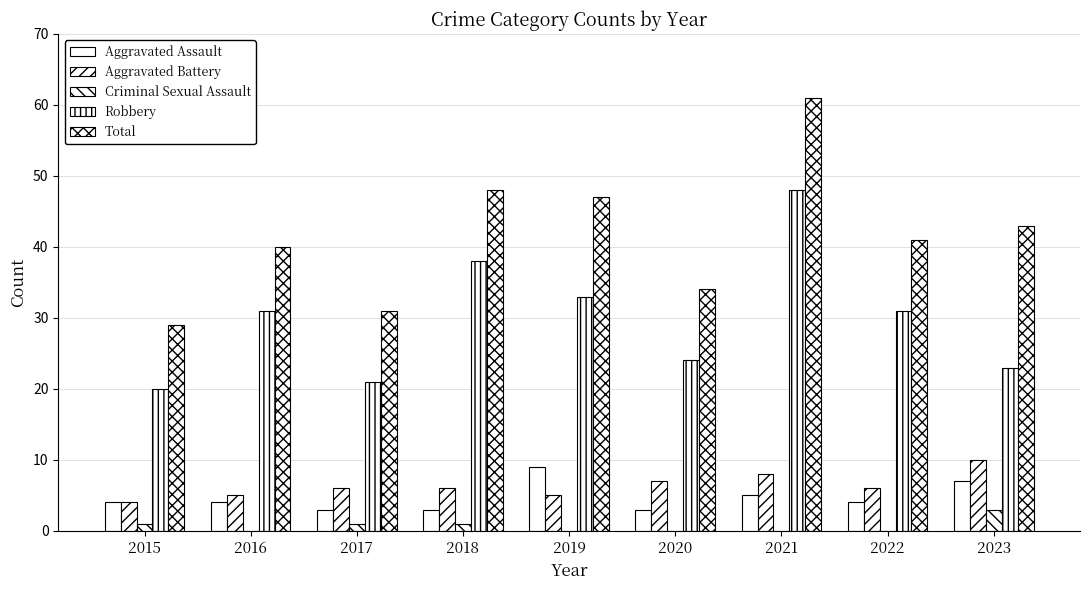

How many categories are shown in the chart?

9